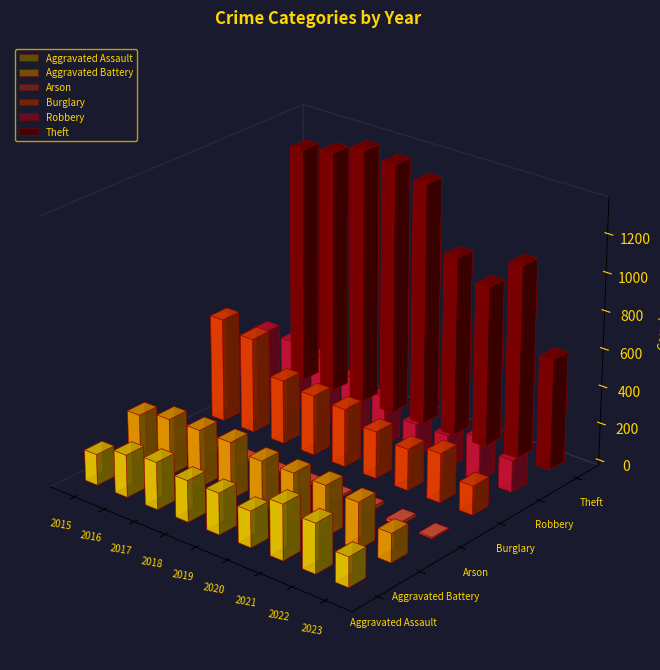

What is the minimum value for Theft?

587